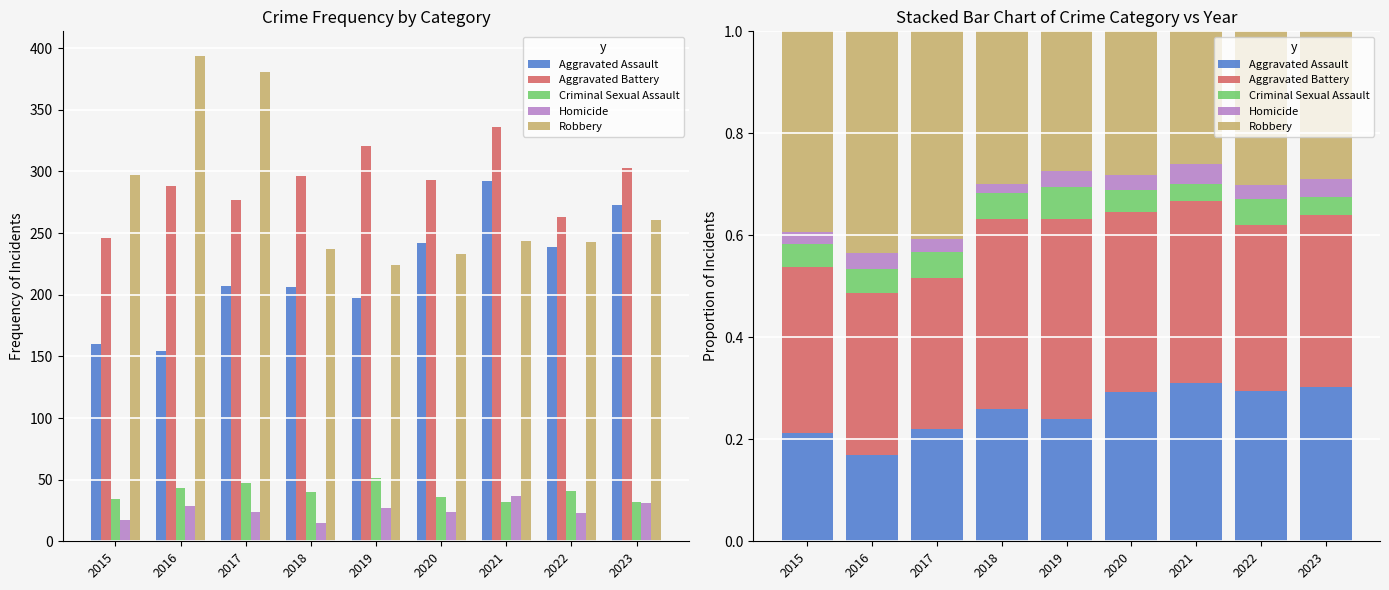

Reading right to left, list all the values displayed in this chart.

Aggravated Assault: 0.3	0.3	0.3	0.3	0.2	0.3	0.2	0.2	0.2
Aggravated Battery: 0.3	0.3	0.4	0.4	0.4	0.4	0.3	0.3	0.3
Criminal Sexual Assault: 0.0	0.1	0.0	0.0	0.1	0.1	0.1	0.0	0.0
Homicide: 0.0	0.0	0.0	0.0	0.0	0.0	0.0	0.0	0.0
Robbery: 0.3	0.3	0.3	0.3	0.3	0.3	0.4	0.4	0.4